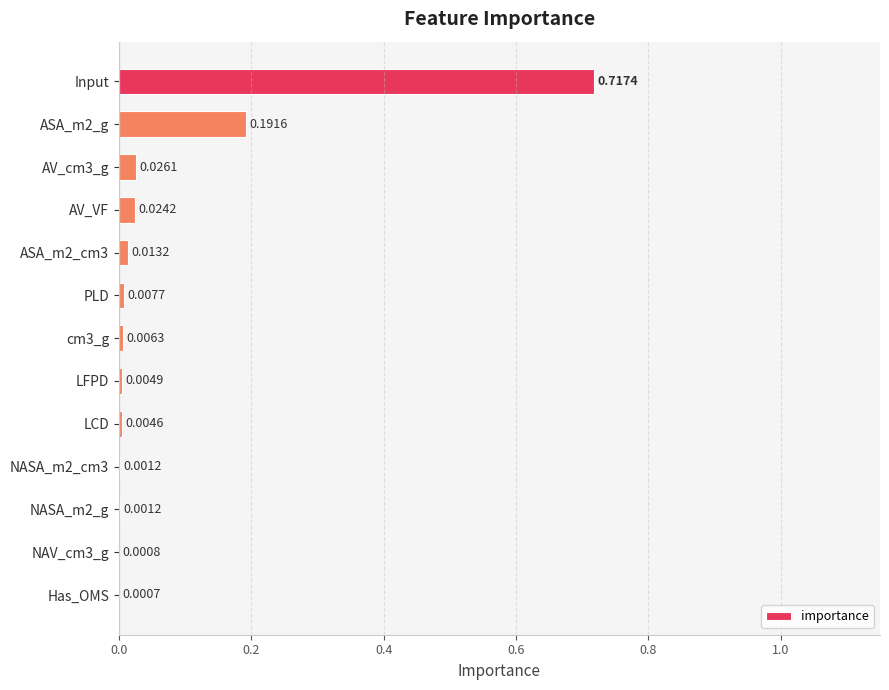

Where is the data nearest to the value 0?

Has_OMS